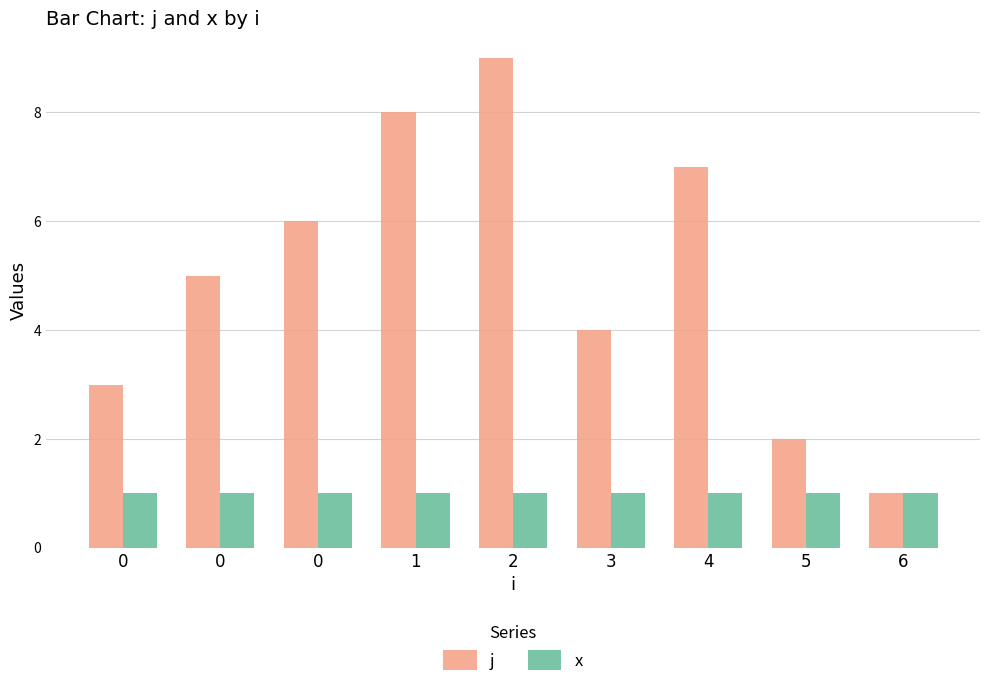

How many categories are shown in the chart?

9